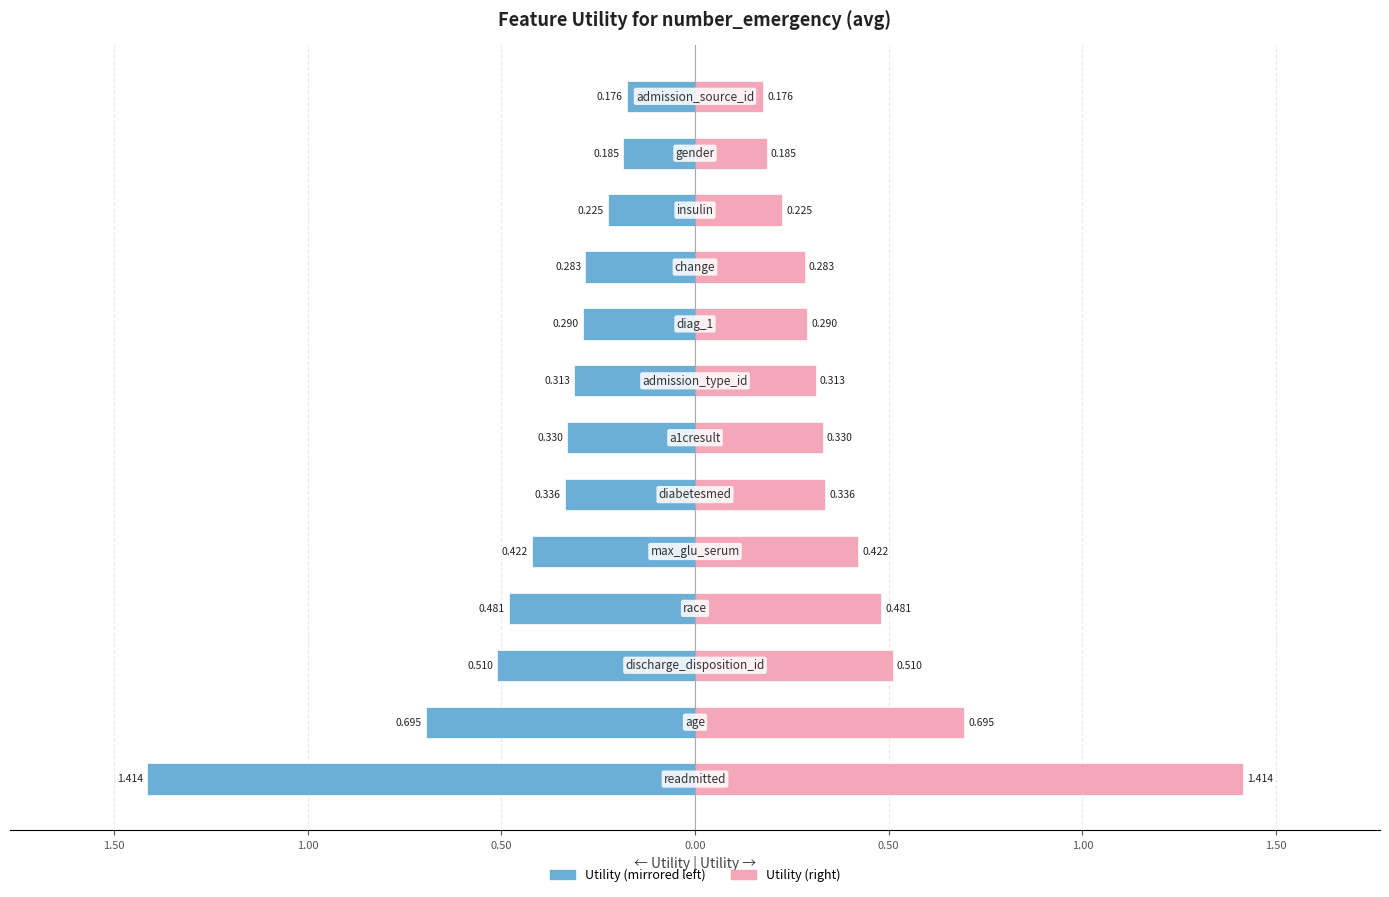

Are the bars horizontal?

Yes